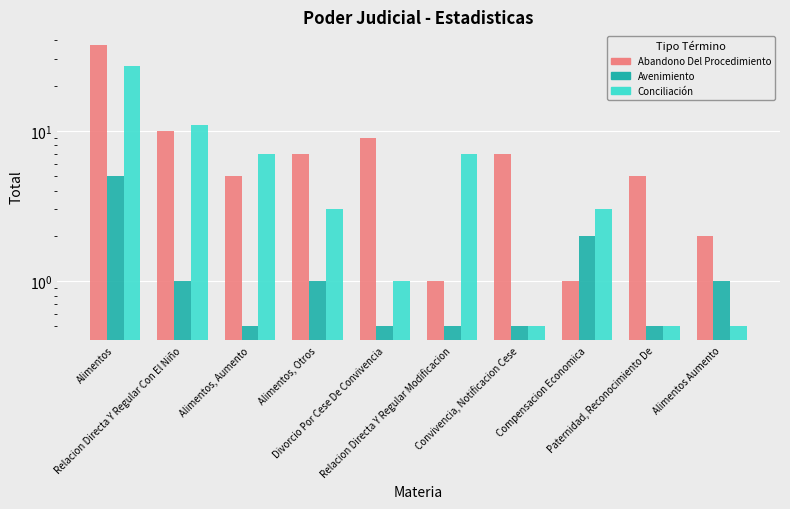

Is the value of Conciliación at Alimentos Aumento greater than the value of Abandono Del Procedimiento at Divorcio Por Cese De Convivencia?

No